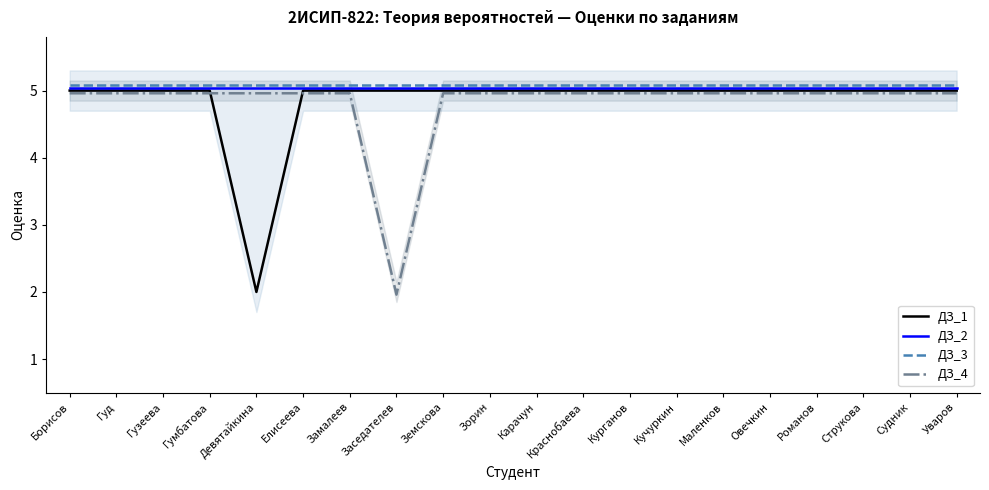

Where is ДЗ_4 nearest to the value 3?

Заседателев